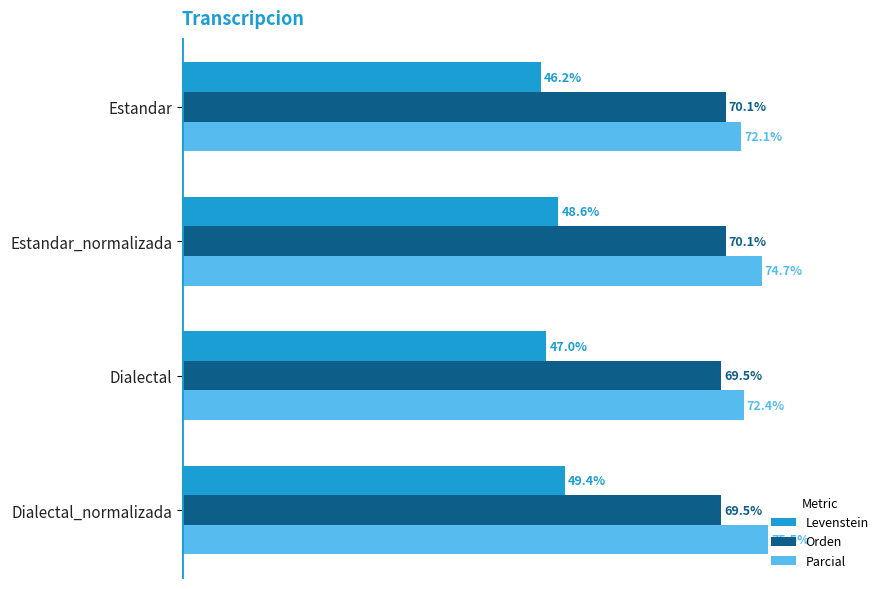

Rank the series at Dialectal from highest to lowest value.

Parcial, Orden, Levenstein